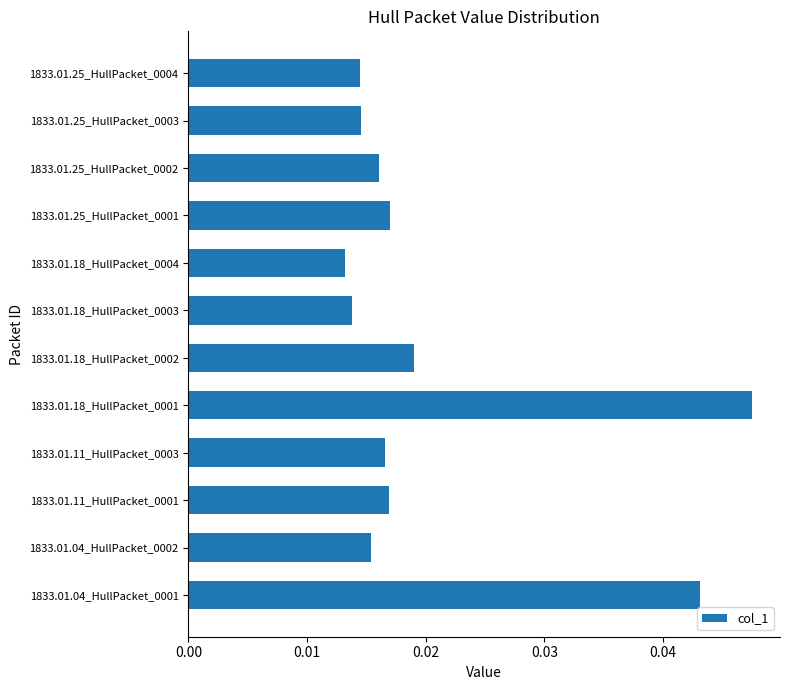

Between 1833.01.18_HullPacket_0002 and 1833.01.25_HullPacket_0001, which is larger?

1833.01.18_HullPacket_0002